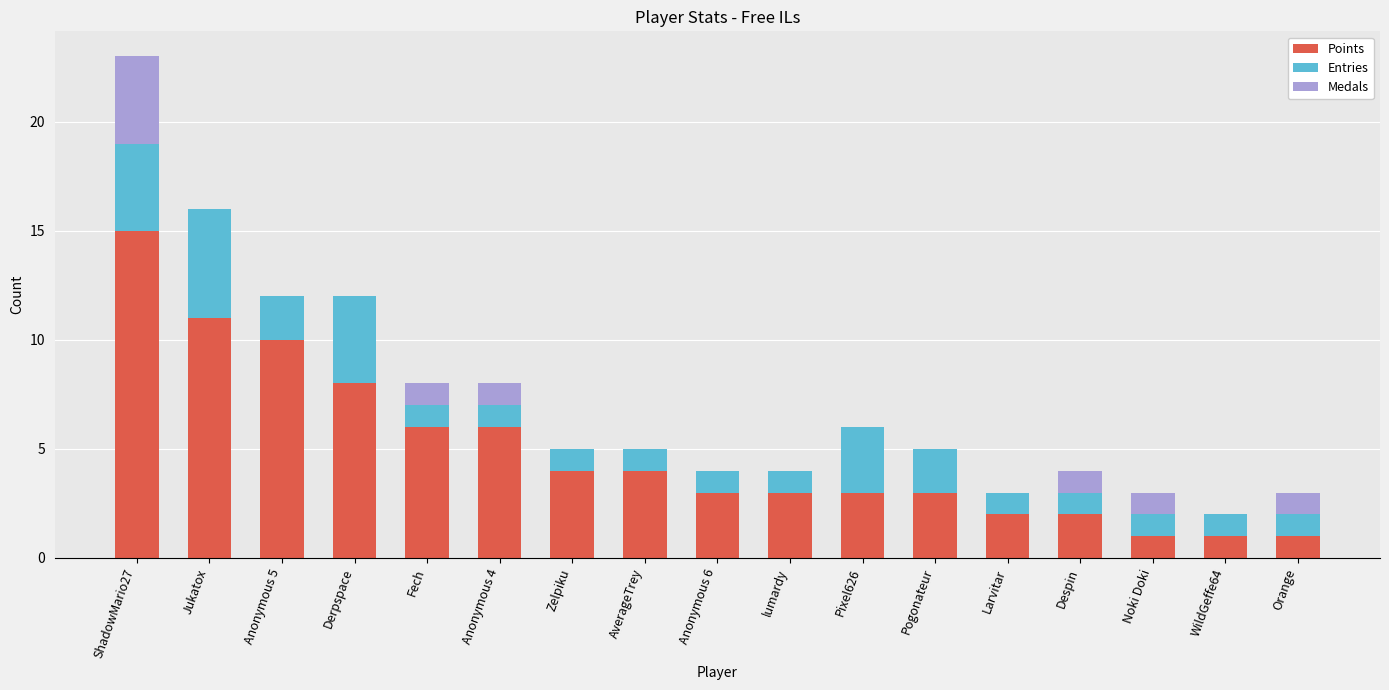

What are all the series names shown in the legend?

Points, Entries, Medals